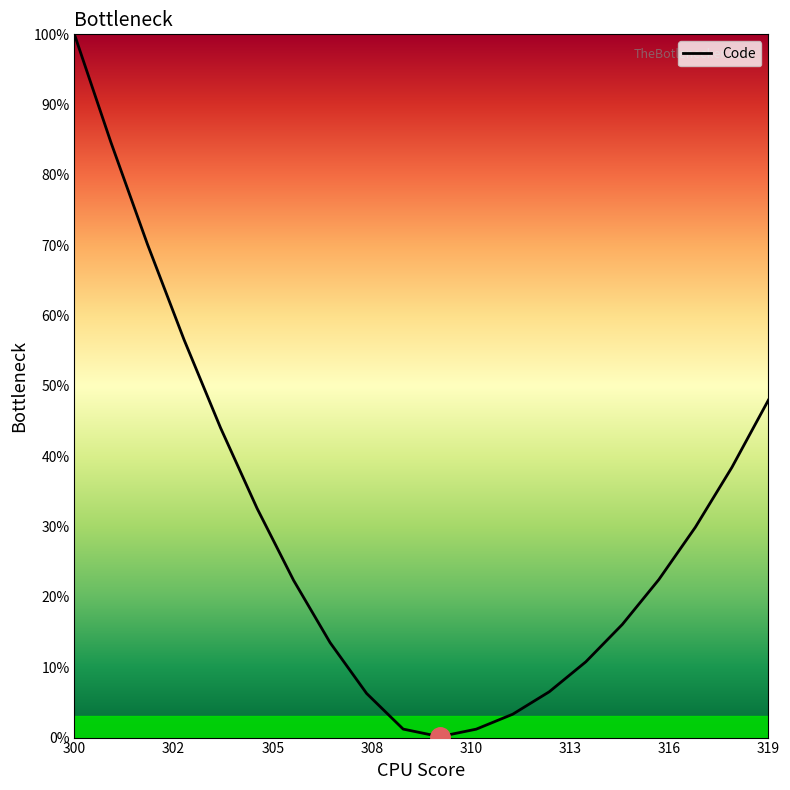

Is this an area chart (filled region under the line)?

No